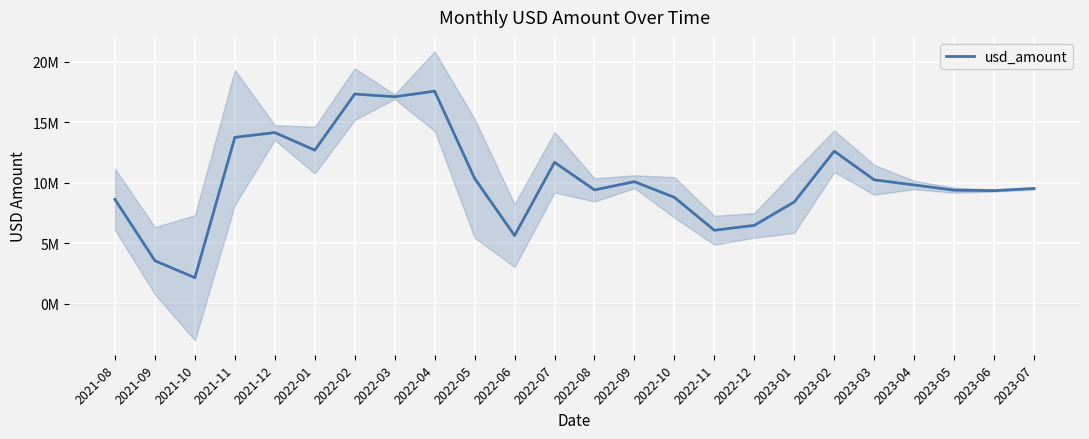

Rank the categories by value from lowest to highest.

2021-10, 2021-09, 2022-06, 2022-11, 2022-12, 2023-01, 2021-08, 2022-10, 2023-06, 2023-05, 2022-08, 2023-07, 2023-04, 2022-09, 2023-03, 2022-05, 2022-07, 2023-02, 2022-01, 2021-11, 2021-12, 2022-03, 2022-02, 2022-04